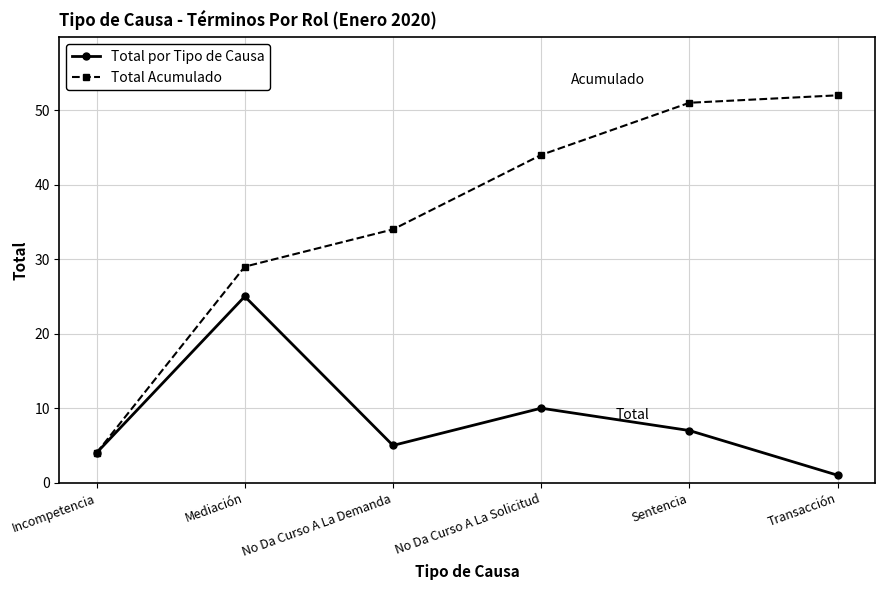

What is the total value across all series at Sentencia?

58